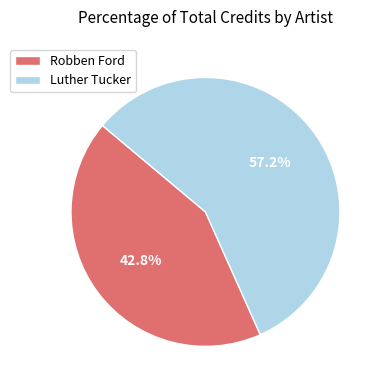

True or false: Robben Ford accounts for 33% of the total.

False